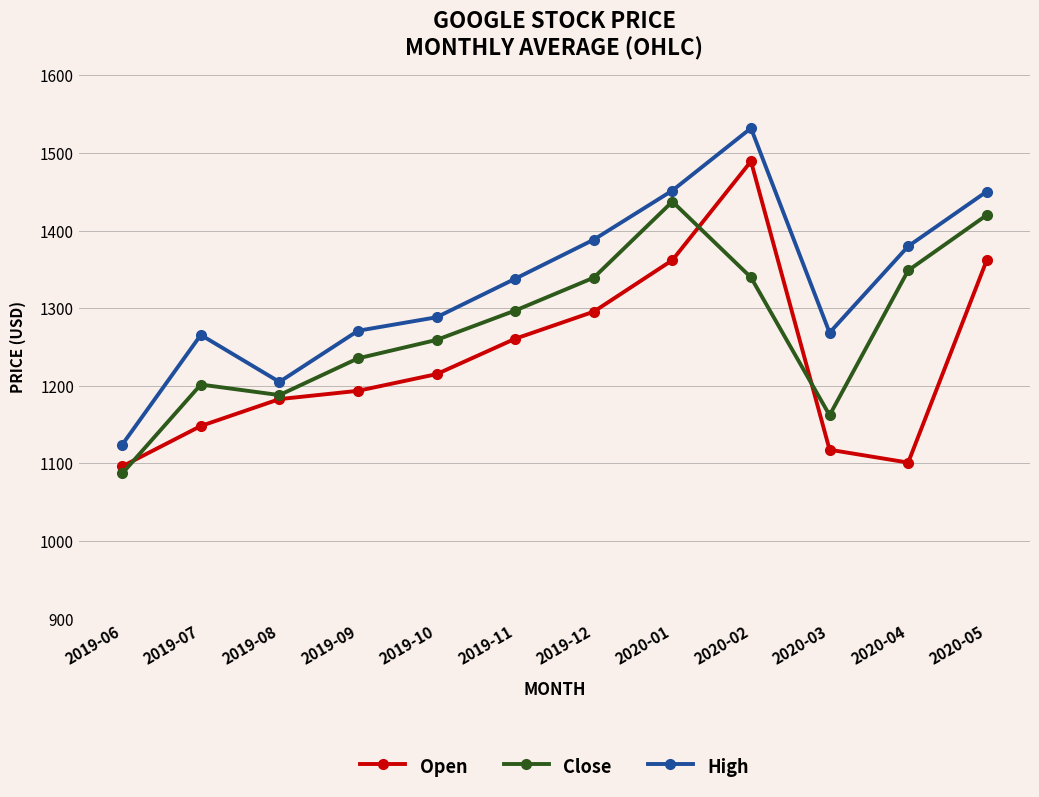

What is the difference between the Open values at 2020-01 and 2019-10?

147.0